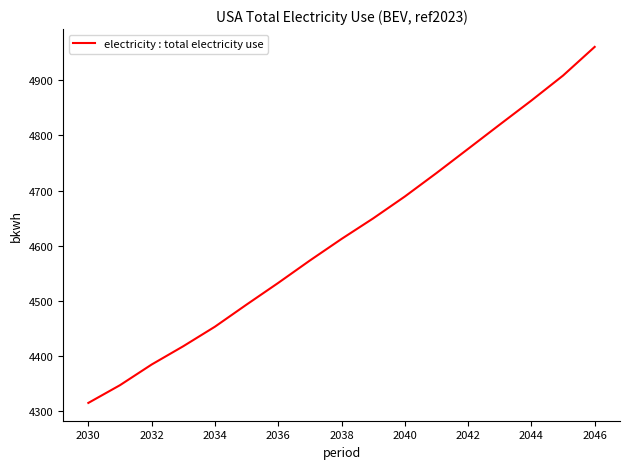

What is the maximum value shown in the chart?

4960.3